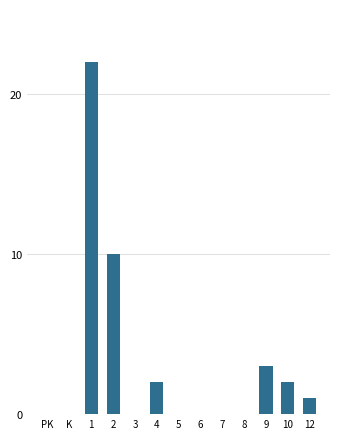

Reading right to left, what are all the values shown in this chart?

12=1	10=2	9=3	8=0	7=0	6=0	5=0	4=2	3=0	2=10	1=22	K=0	PK=0